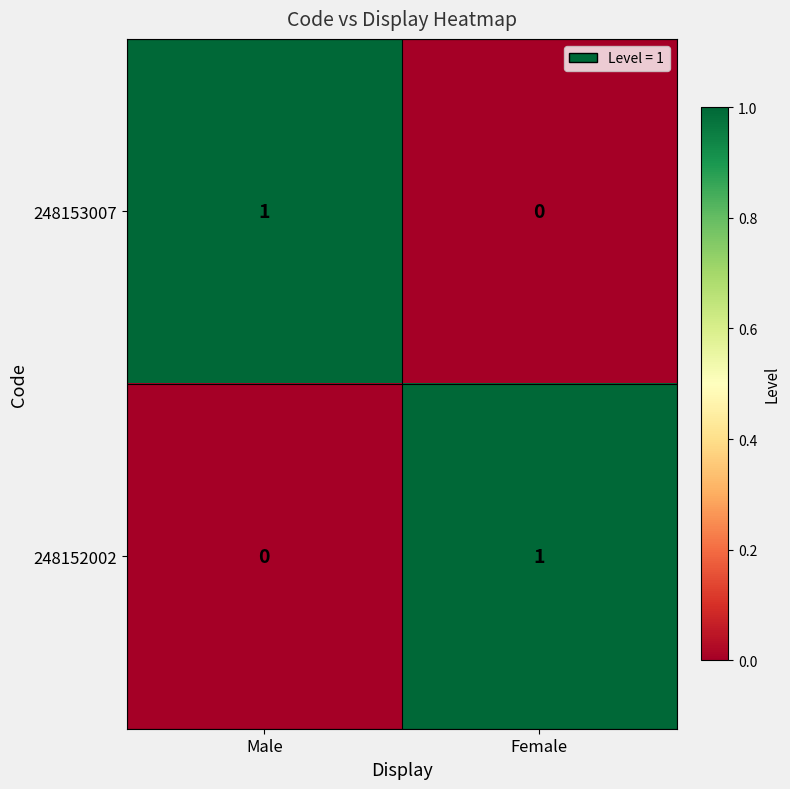

Rank the series at Male from highest to lowest value.

248153007, 248152002